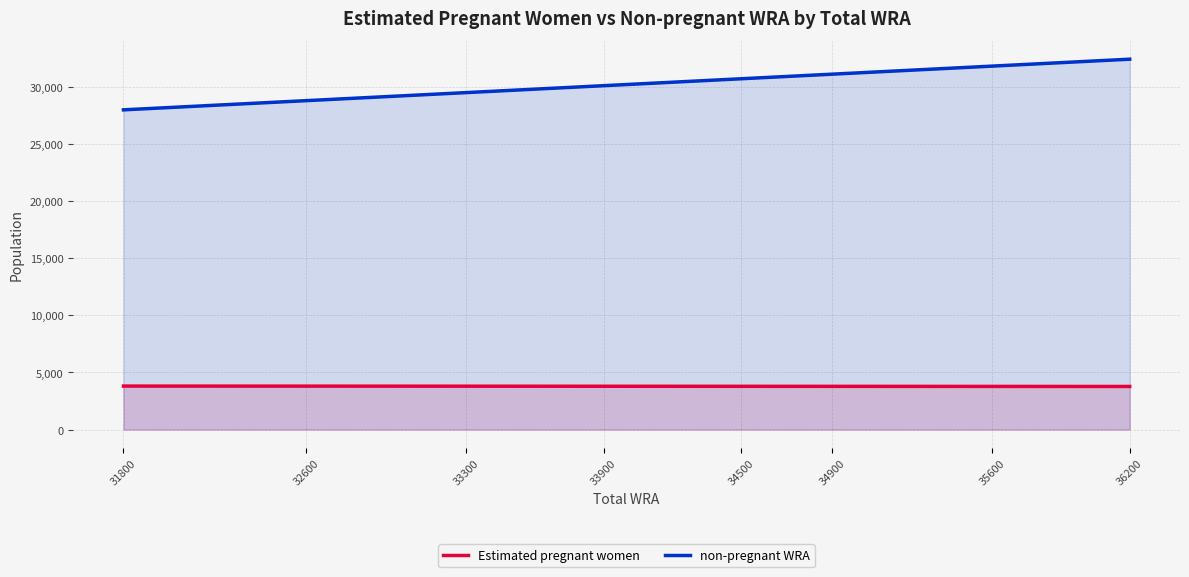

Reading left to right, extract all data points from this chart.

Estimated pregnant women: 31800=3808.8	32600=3804.9	33300=3799.0	33900=3797.8	34500=3794.7	34900=3789.9	35600=3783.4	36200=3775.1
non-pregnant WRA: 31800=27991.2	32600=28795.1	33300=29501.0	33900=30102.2	34500=30705.3	34900=31110.1	35600=31816.6	36200=32424.9